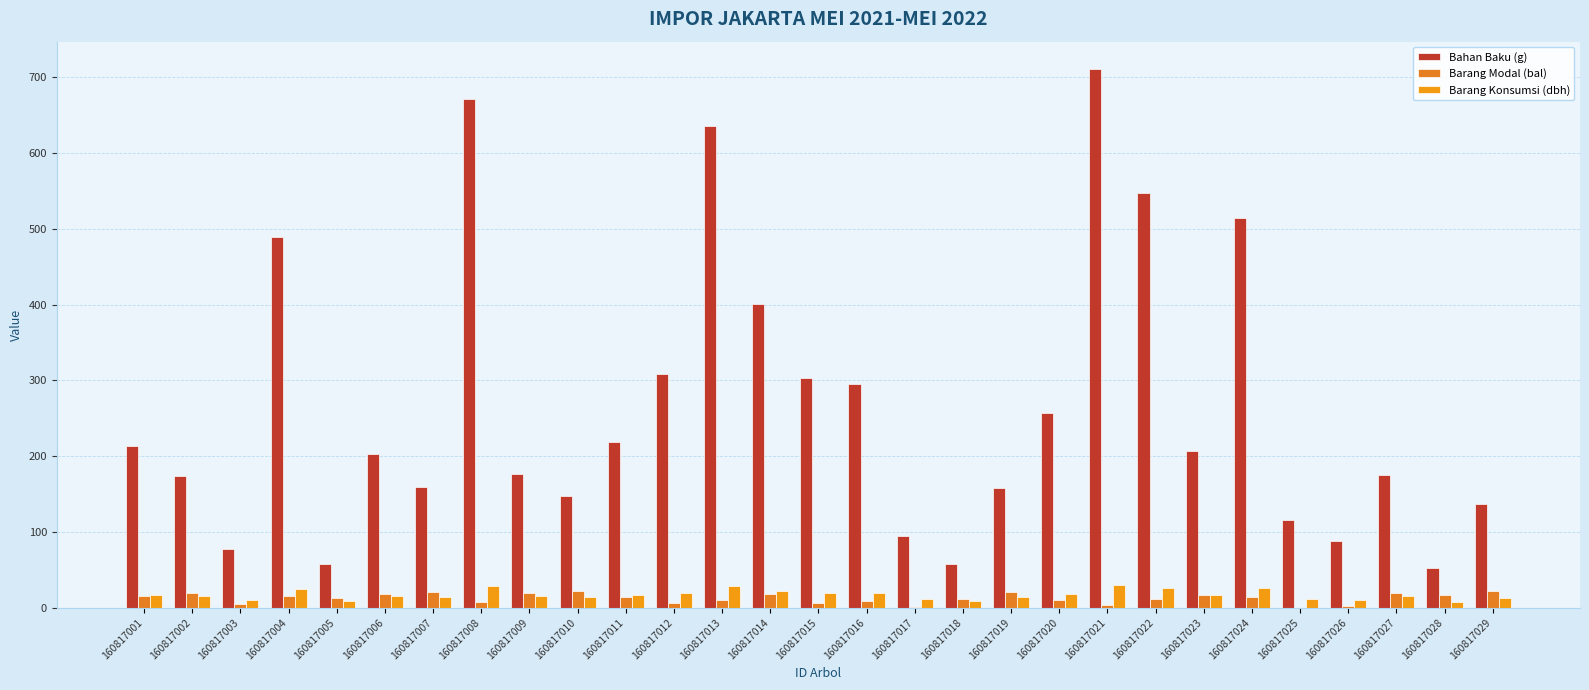

Rank the series at 160817002 from highest to lowest value.

Bahan Baku (g), Barang Modal (bal), Barang Konsumsi (dbh)